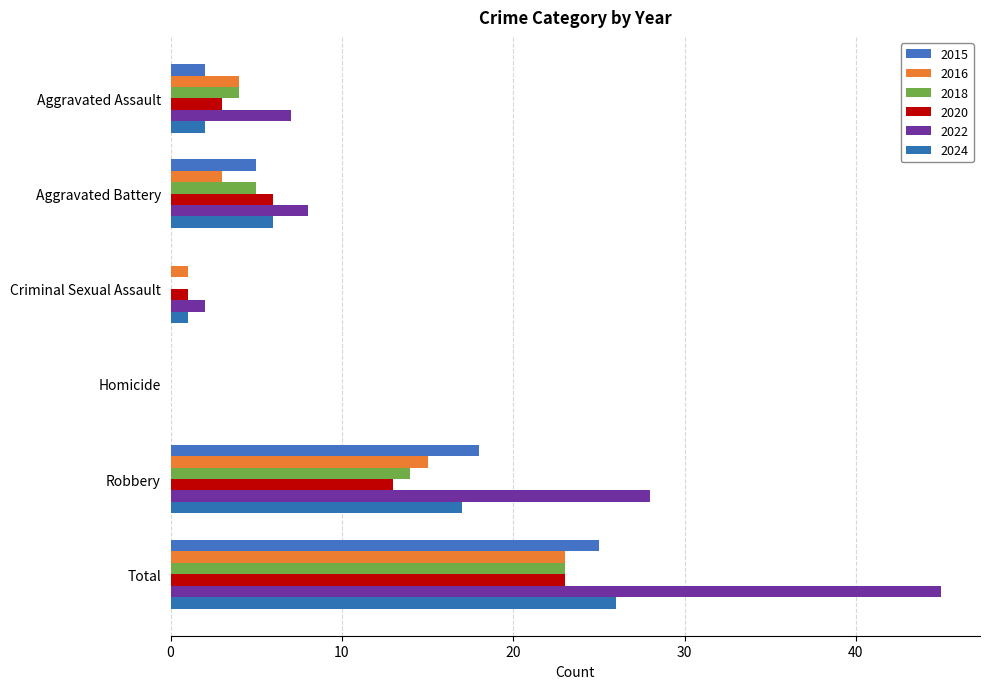

Where does the 2020 series first go above 6?

Robbery